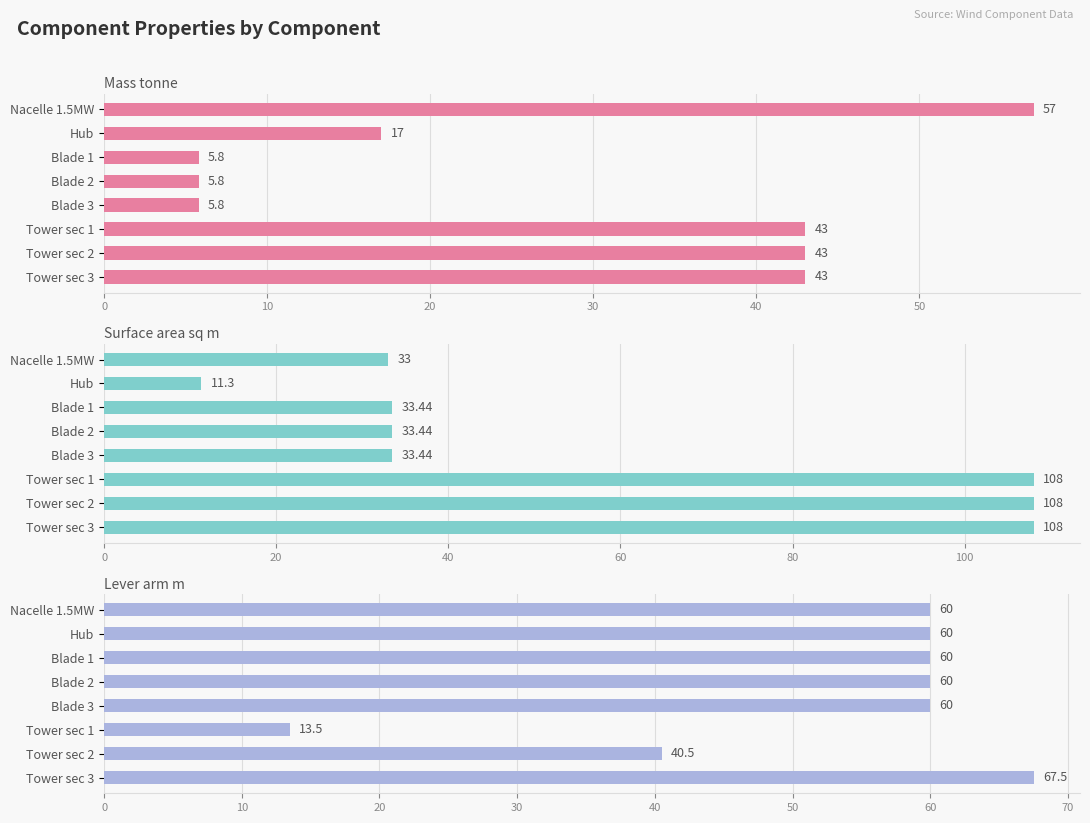

What is the sum of all Mass tonne values?

220.4